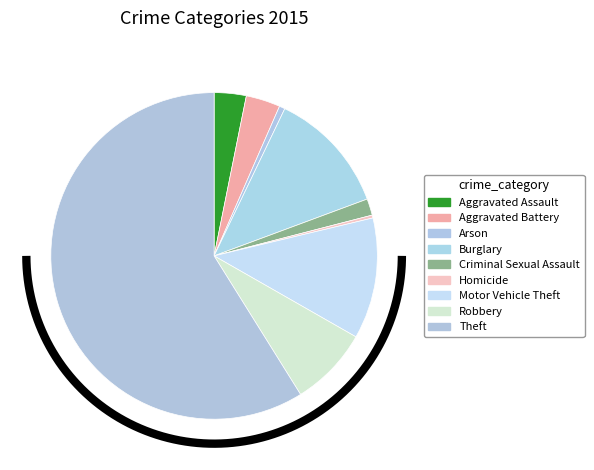

Which category accounts for the majority?

Theft